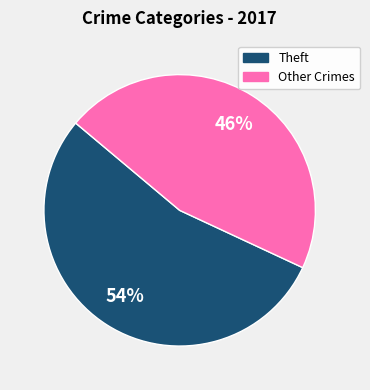

Is it true that Theft is 62% of the pie?

False